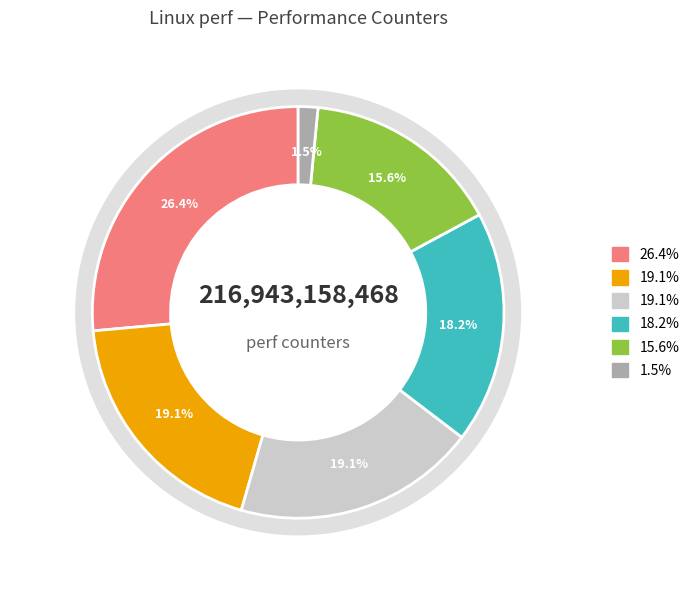

Is it true that cycles is 12% of the pie?

False